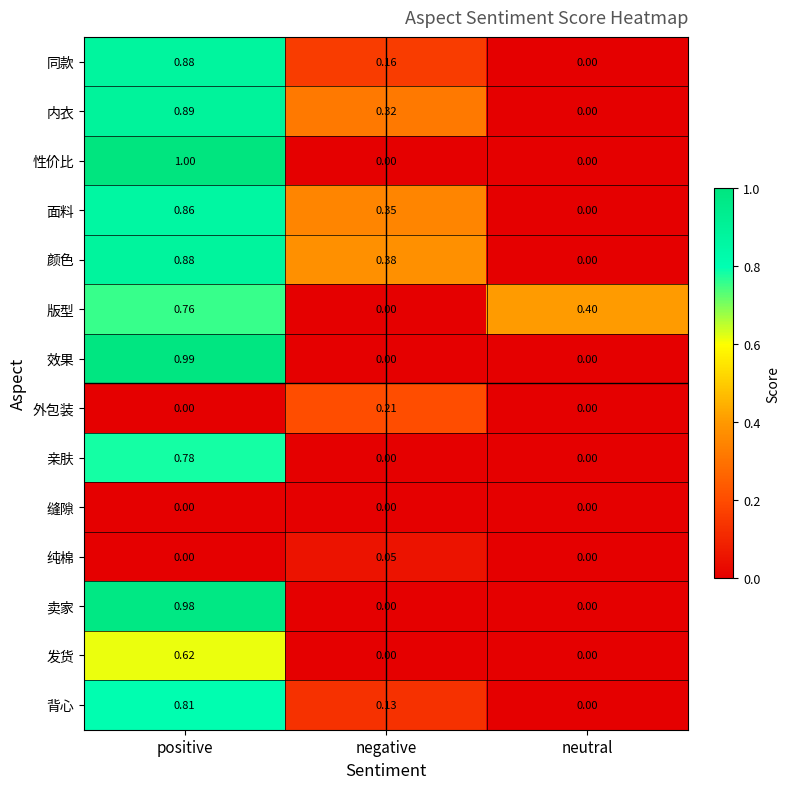

At which category is the sum across all series the highest?

positive